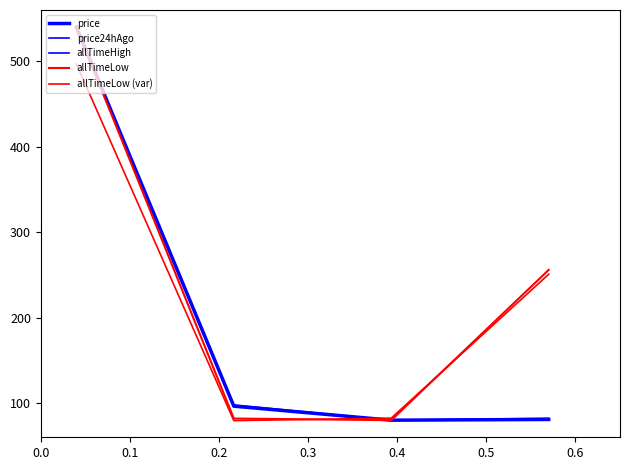

Does the chart display data point markers on the line(s)?

No